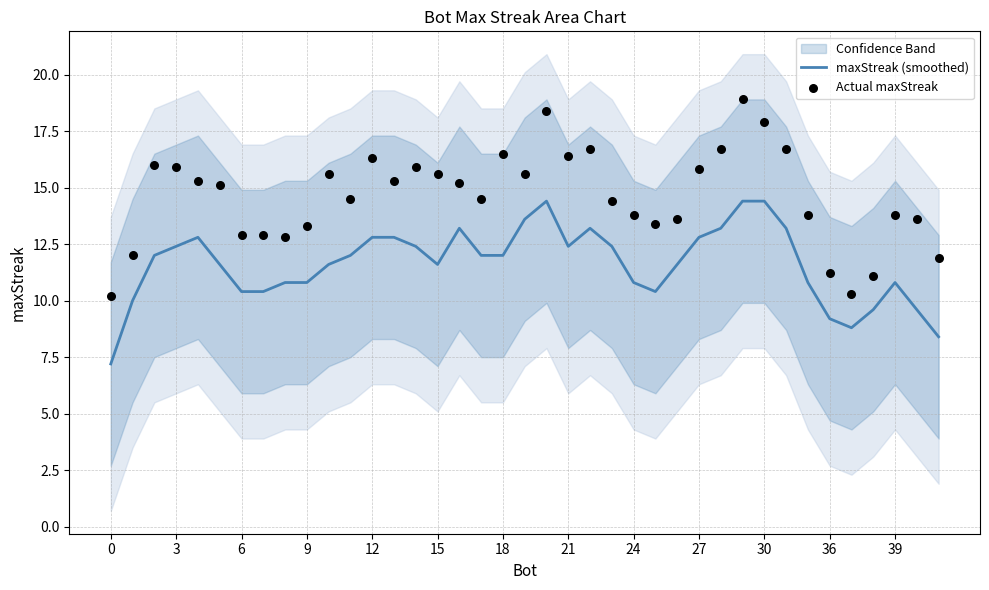

Is the value of Actual maxStreak at 20 greater than the value of maxStreak (smoothed) at 35?

Yes